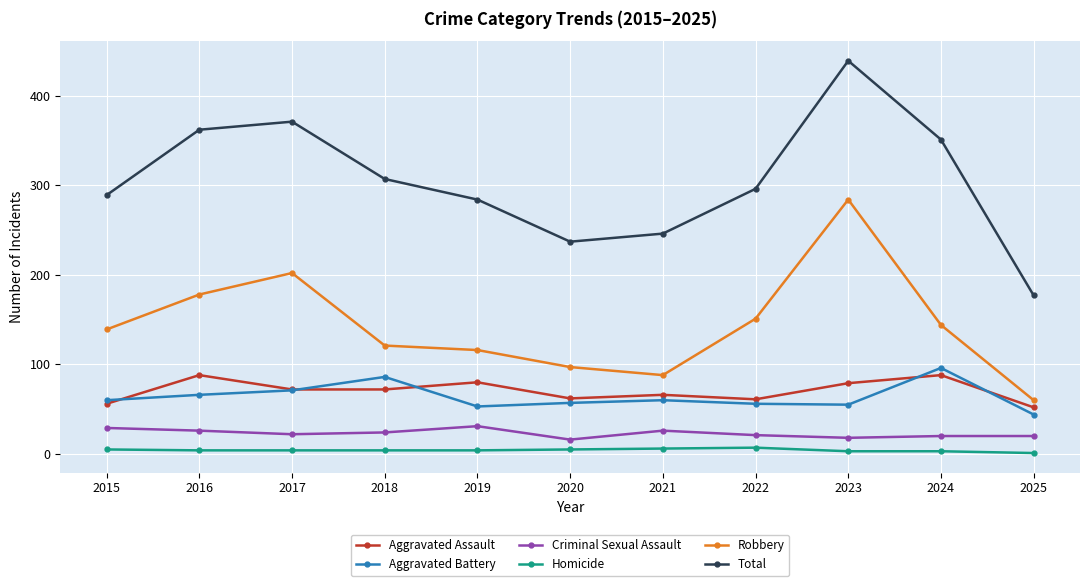

What is the difference between the second highest and minimum values in the Aggravated Battery series?

42